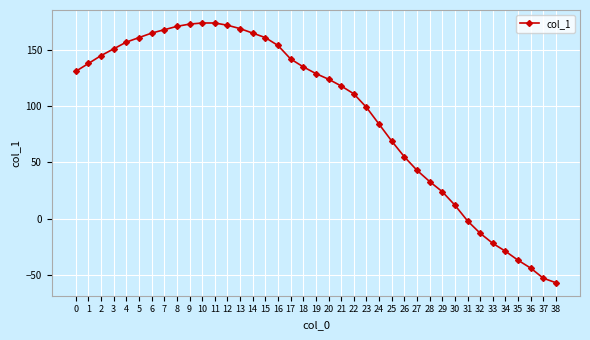

Approximately how many times larger is the value at 14 compared to 0?

1.3